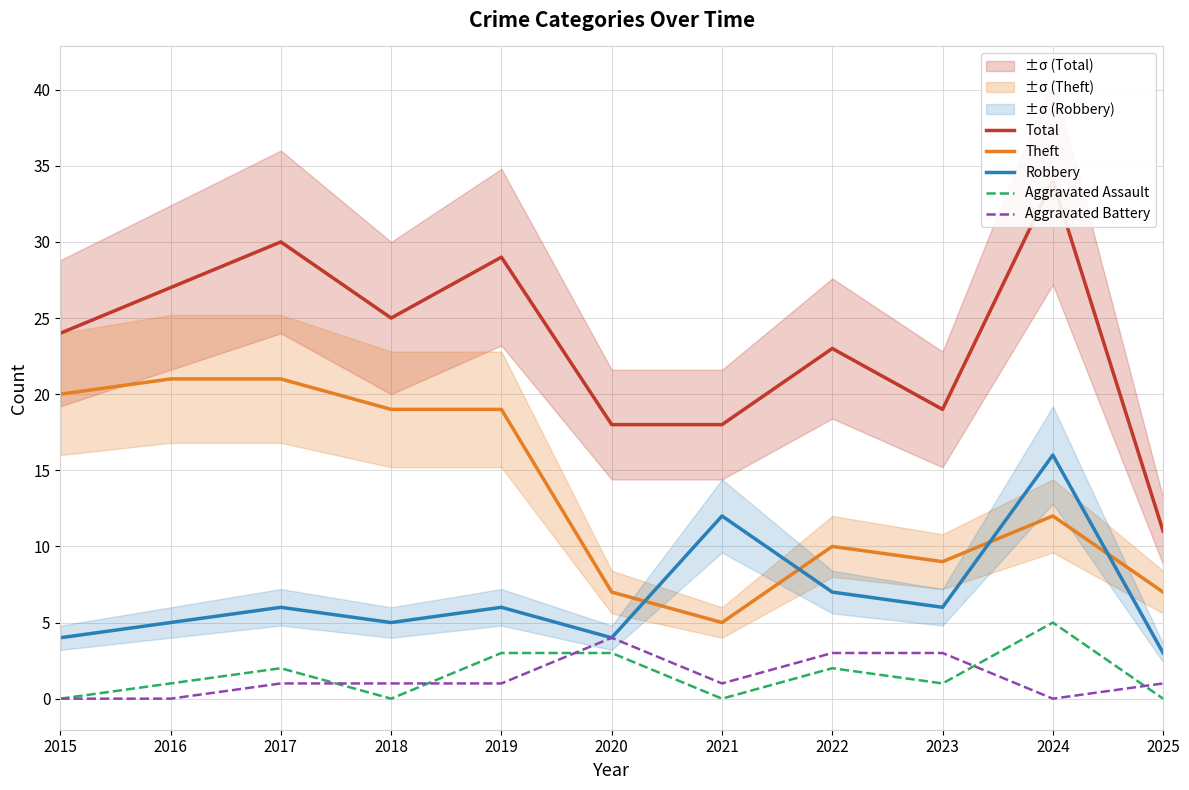

The value of Aggravated Battery at 2016 is 0. True or false?

True